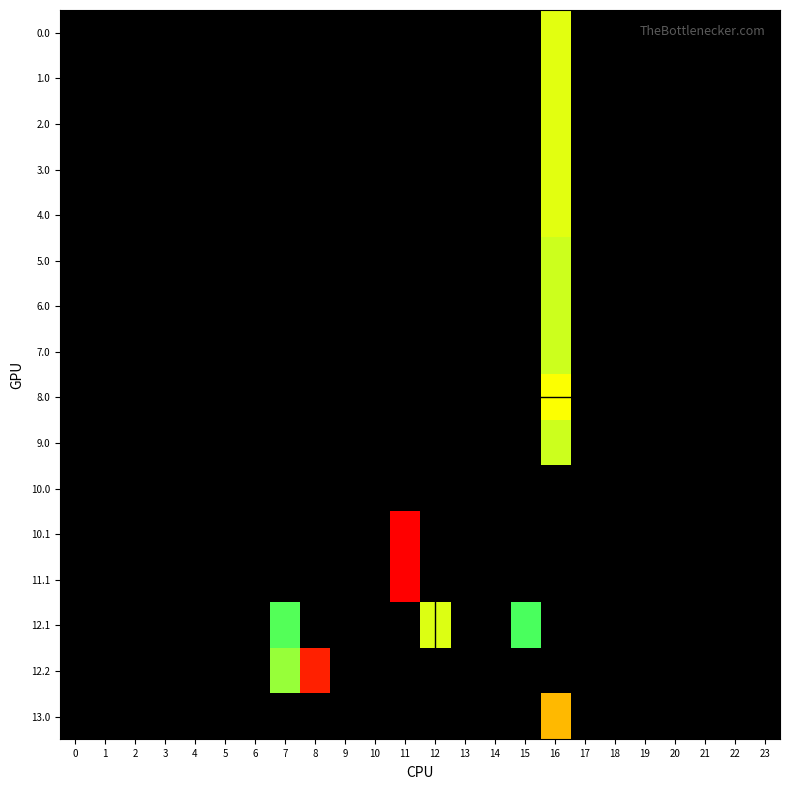

At which category is the sum across all series the highest?

16